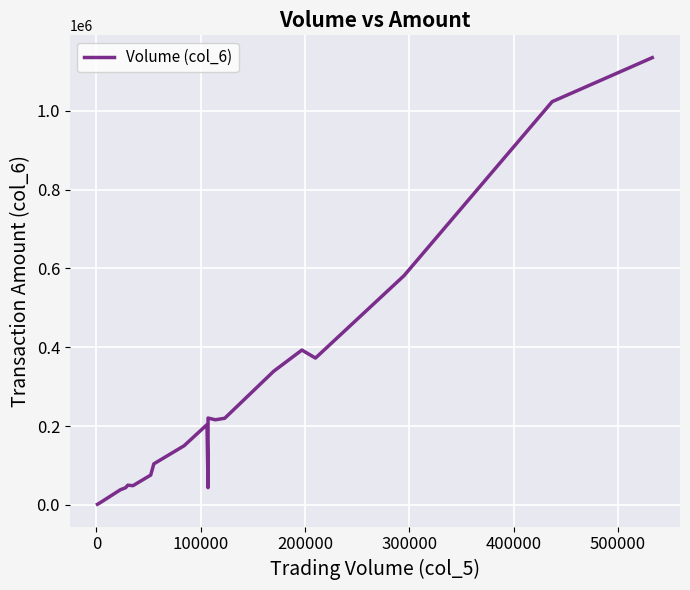

What is the average value?

257080